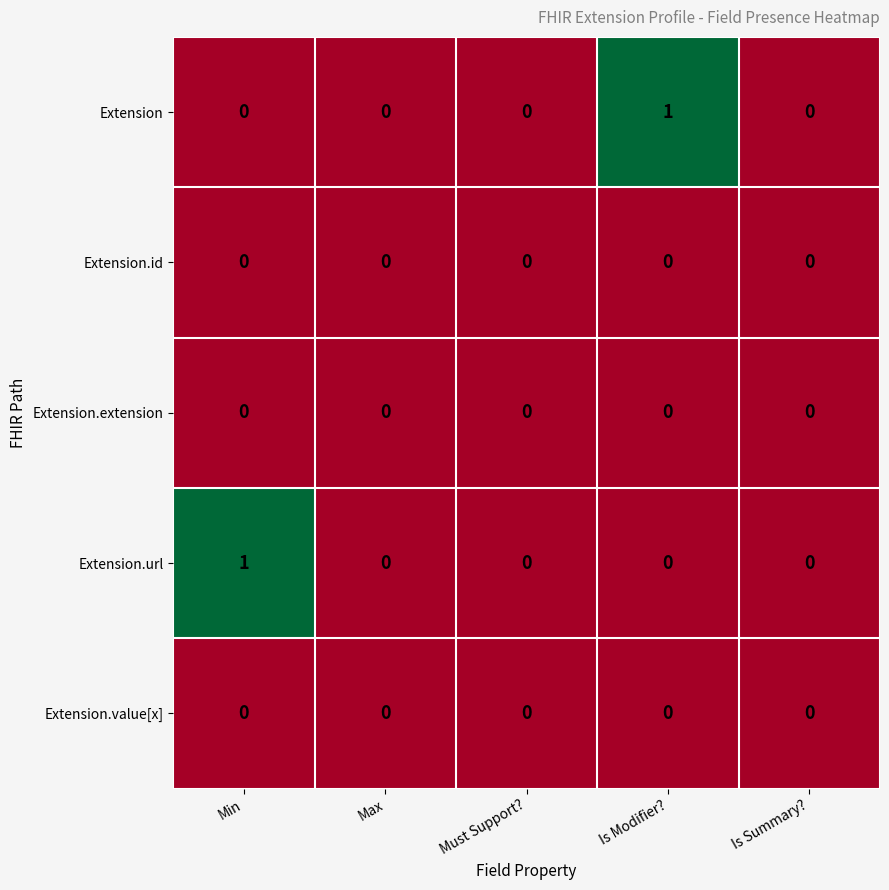

Reading right to left, list all the values displayed in this chart.

Extension: Is Summary?=0	Is Modifier?=1	Must Support?=0	Max=0	Min=0
Extension.id: Is Summary?=0	Is Modifier?=0	Must Support?=0	Max=0	Min=0
Extension.extension: Is Summary?=0	Is Modifier?=0	Must Support?=0	Max=0	Min=0
Extension.url: Is Summary?=0	Is Modifier?=0	Must Support?=0	Max=0	Min=1
Extension.value[x]: Is Summary?=0	Is Modifier?=0	Must Support?=0	Max=0	Min=0